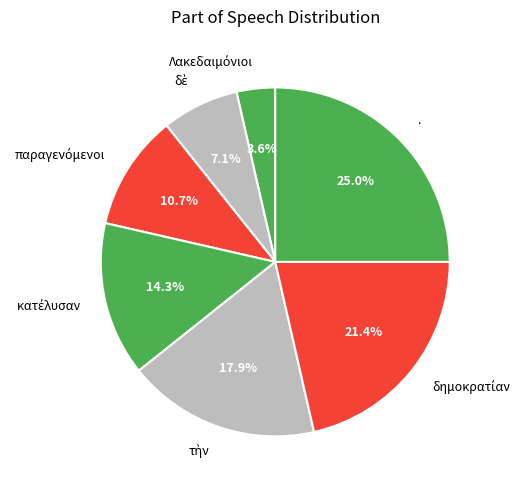

Which slice is the largest?

.